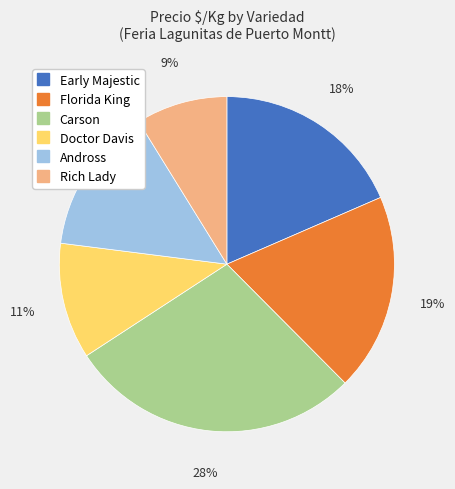

Does any single category account for the majority?

No